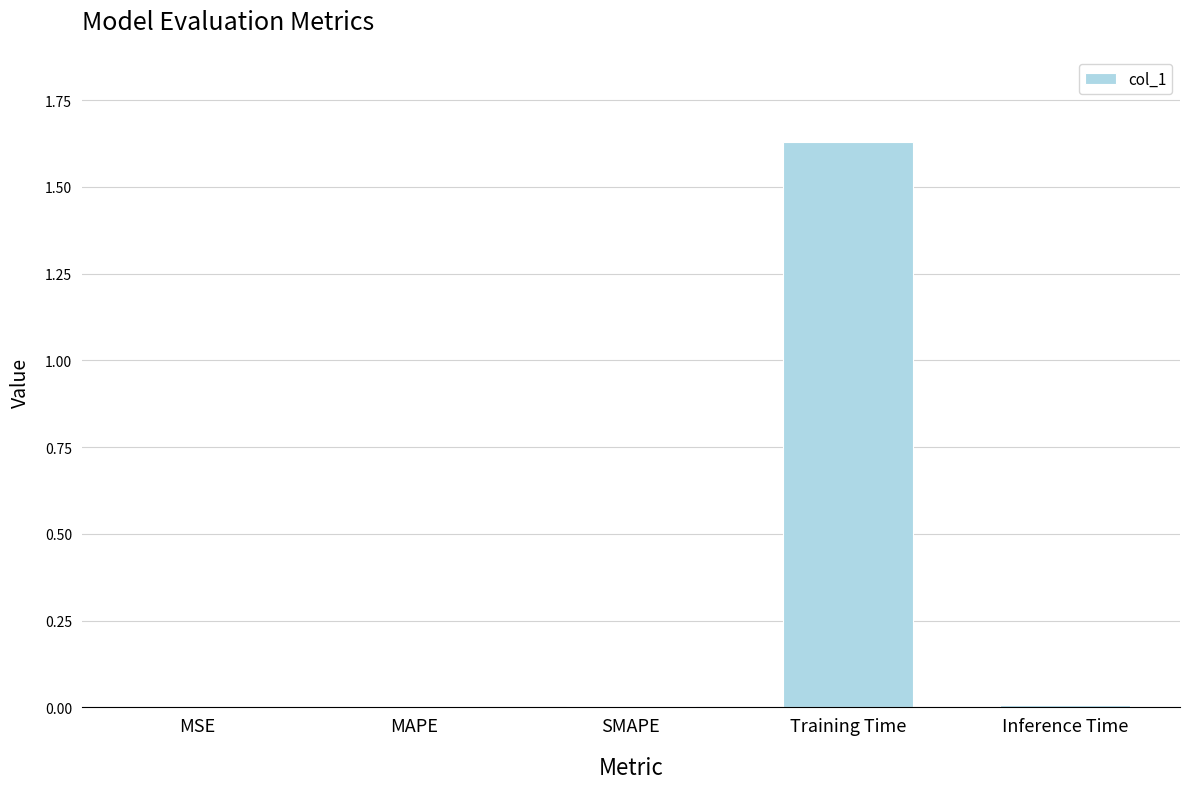

Which category has the highest value across all series?

Training Time